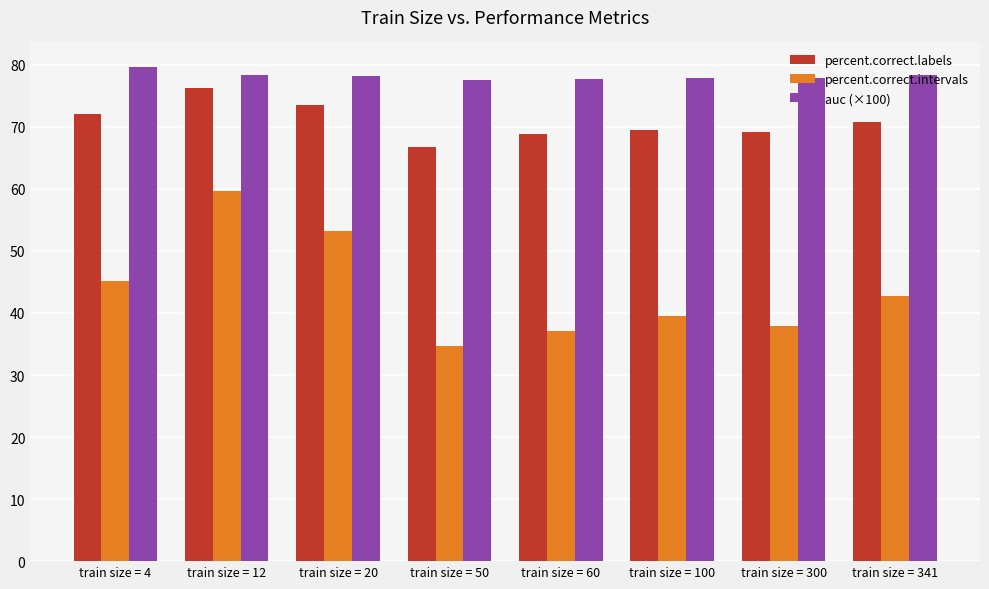

How many bars are there in total?

24